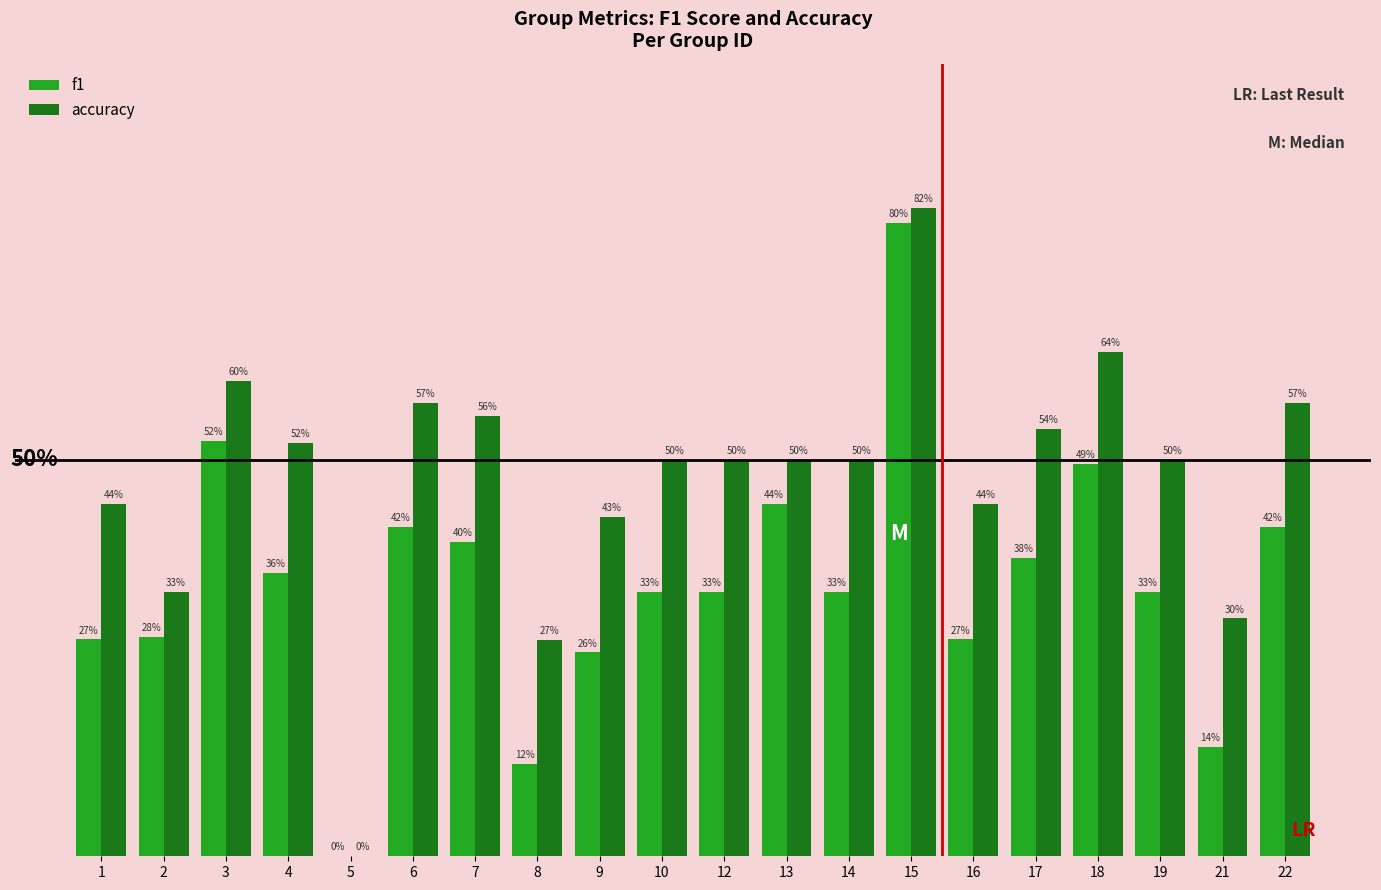

List the labels in order of f1 value, largest first.

15, 3, 18, 13, 6, 22, 7, 17, 4, 10, 12, 14, 19, 2, 1, 16, 9, 21, 8, 5